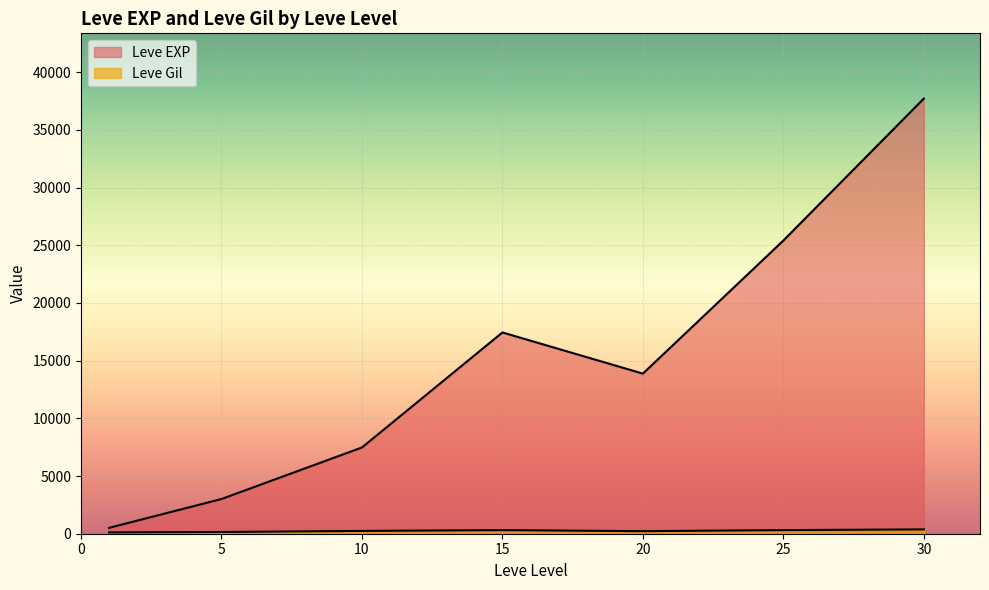

What is the difference between the Leve Gil values at 1 and 25?

180